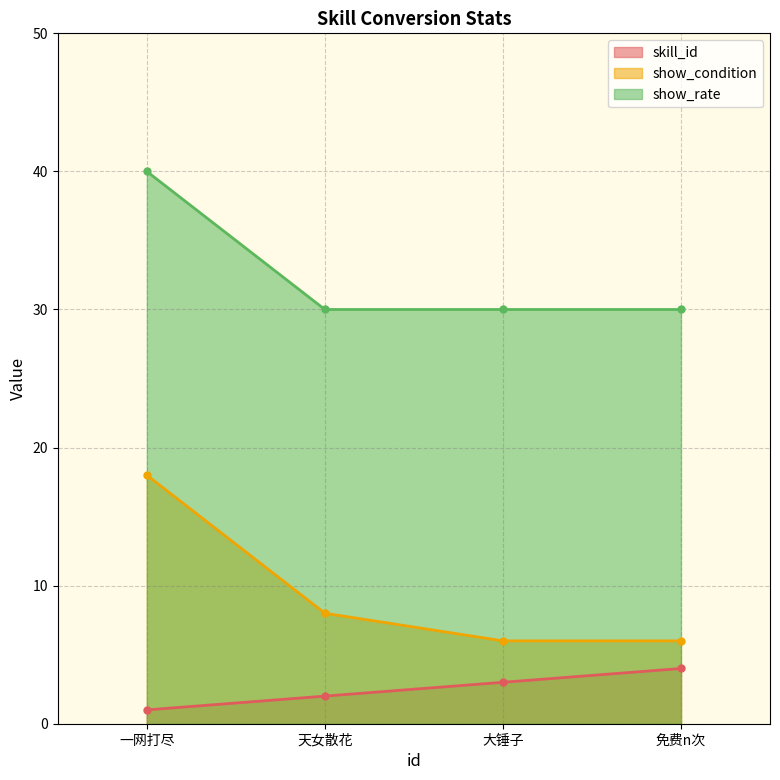

Reading left to right, list all the values displayed in this chart.

skill_id: 1	2	3	4
show_condition: 18	8	6	6
show_rate: 40	30	30	30